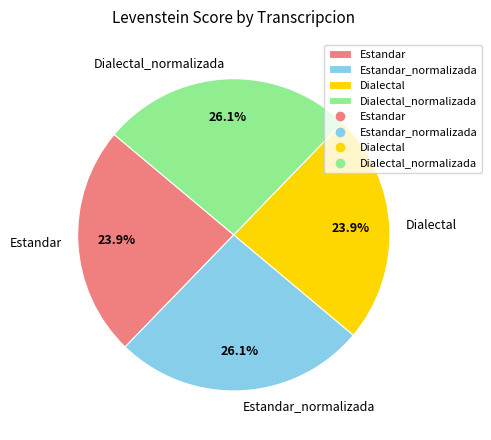

What percentage do Dialectal_normalizada and Dialectal together represent?

50.0%